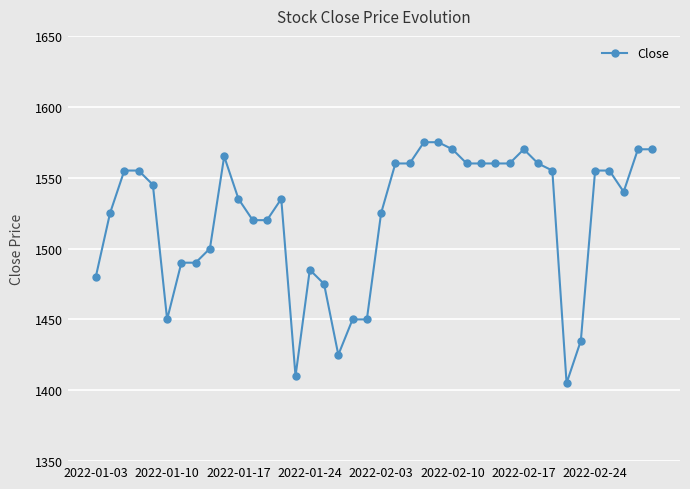

What is the difference between the second highest and minimum values?

170